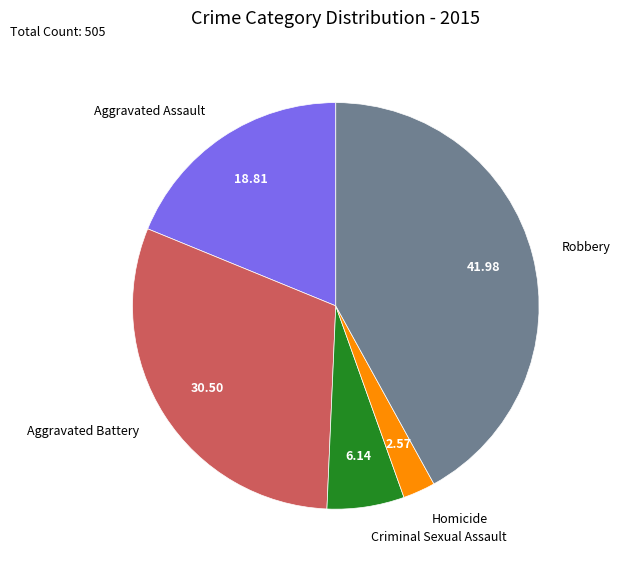

How many slices are in this pie chart?

5